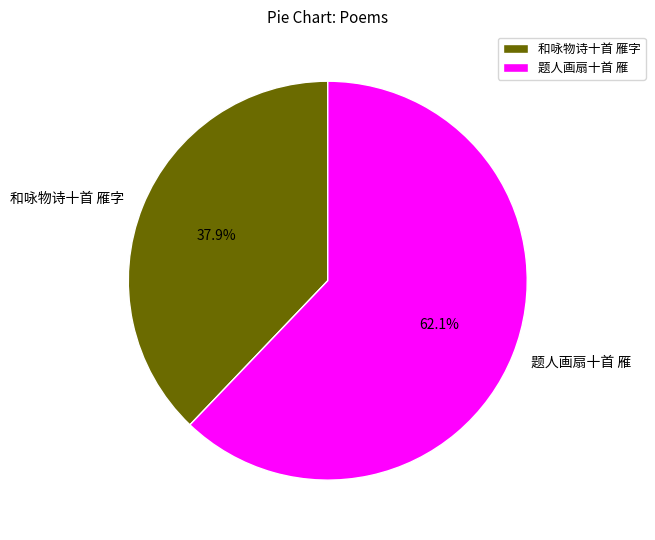

The 题人画扇十首 雁 slice represents 68% of the pie. True or false?

False